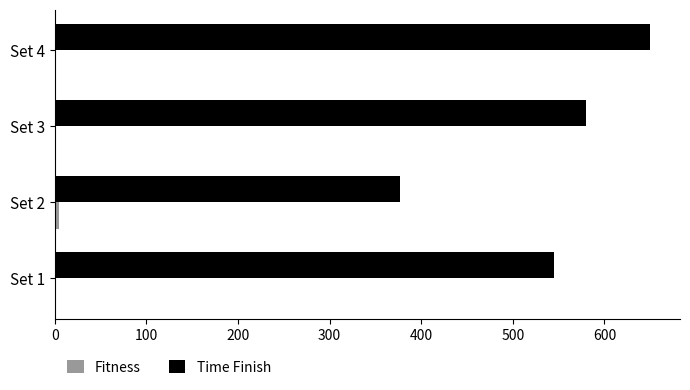

At which category is the sum across all series the highest?

Set 4